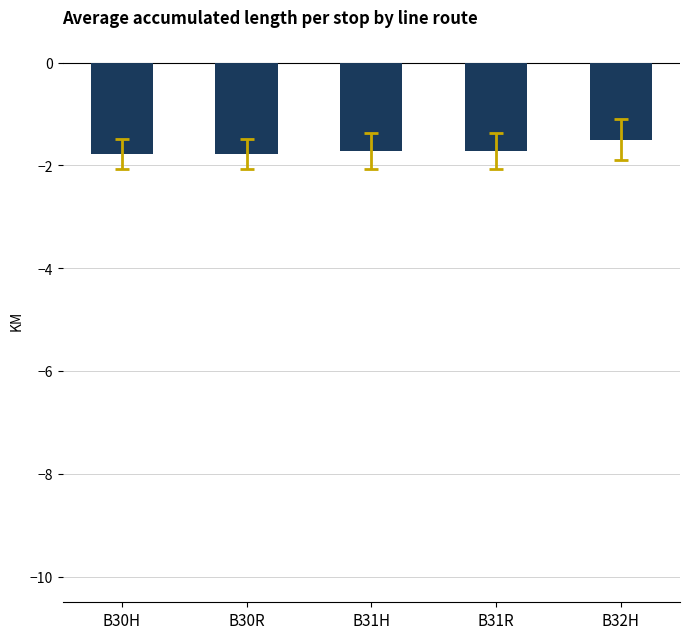

The chart shows a value of -0.7 at B31H. True or false?

False